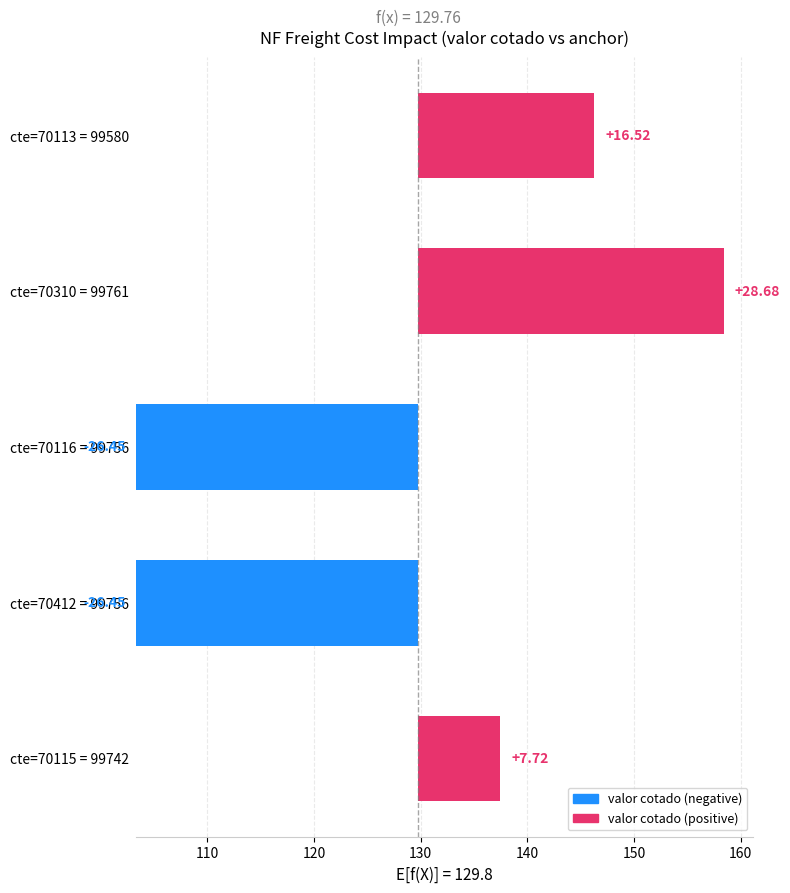

Are the bars grouped side by side (vs. stacked)?

No